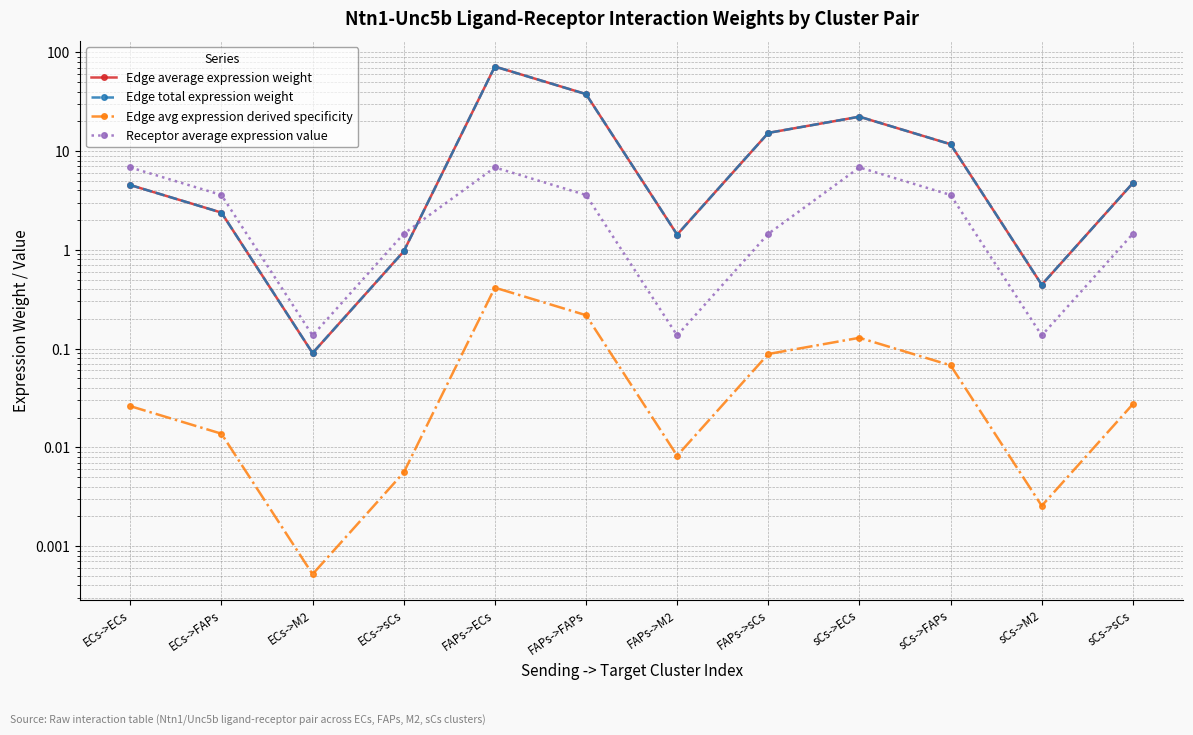

Reading left to right, what are all the values shown in this chart?

Edge average expression weight: 4.5	2.4	0.1	1.0	71.6	37.7	1.4	15.3	22.3	11.7	0.4	4.7
Edge total expression weight: 4.5	2.4	0.1	1.0	71.6	37.7	1.4	15.3	22.3	11.7	0.4	4.7
Edge avg expression derived specificity: 0.0	0.0	0.0	0.0	0.4	0.2	0.0	0.1	0.1	0.1	0.0	0.0
Receptor average expression value: 6.8	3.6	0.1	1.5	6.8	3.6	0.1	1.5	6.8	3.6	0.1	1.5